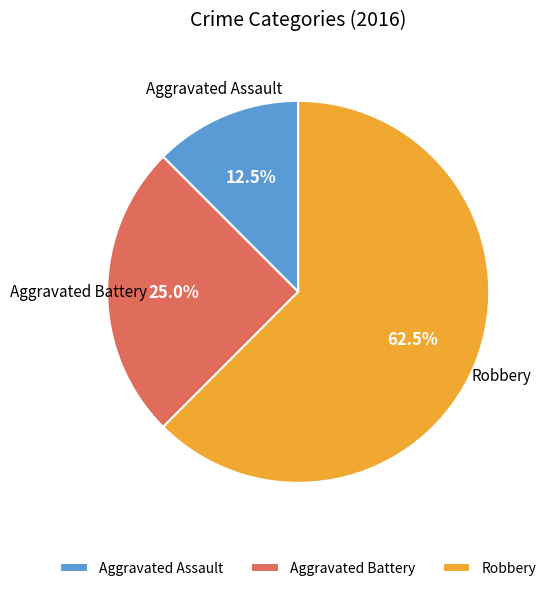

To the nearest percent, what is the difference between the Aggravated Assault and Robbery slice percentages?

50%